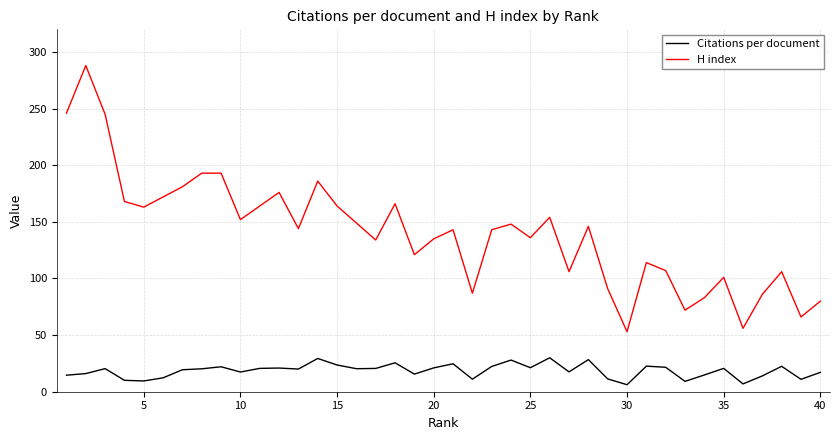

Which series has the largest range (max minus min)?

H index